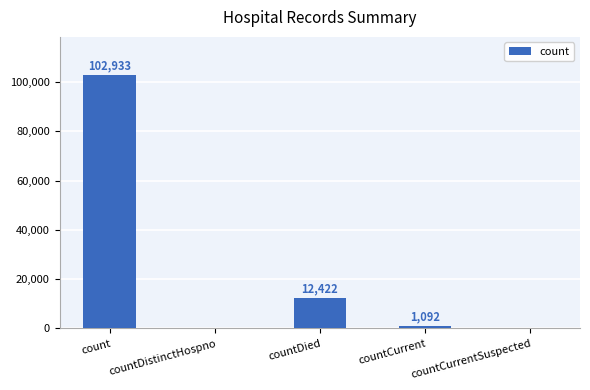

How many data points does each series have?

5